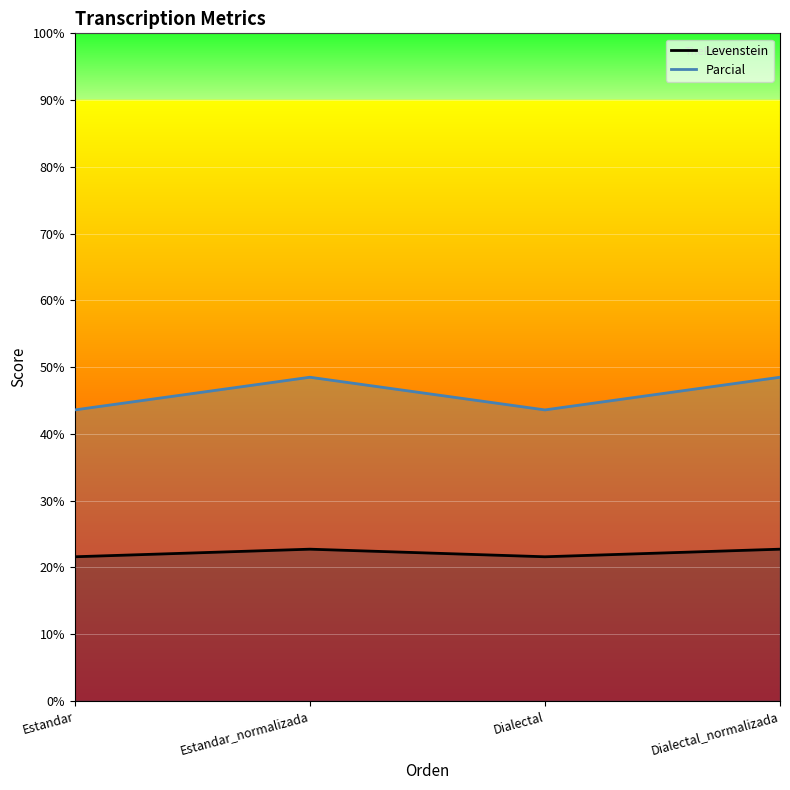

What is the sum of all Levenstein values?

184.1